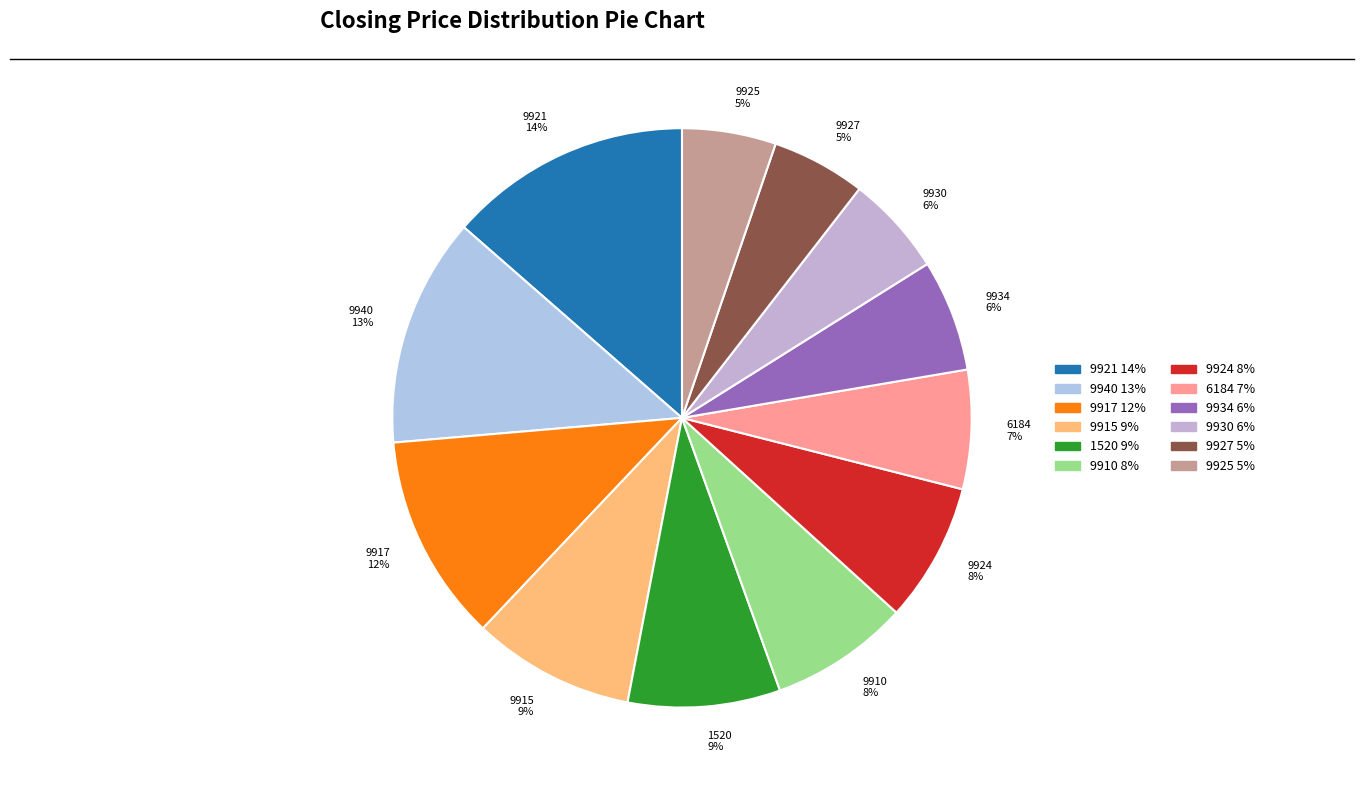

True or false: 9924 8% accounts for 19% of the total.

False